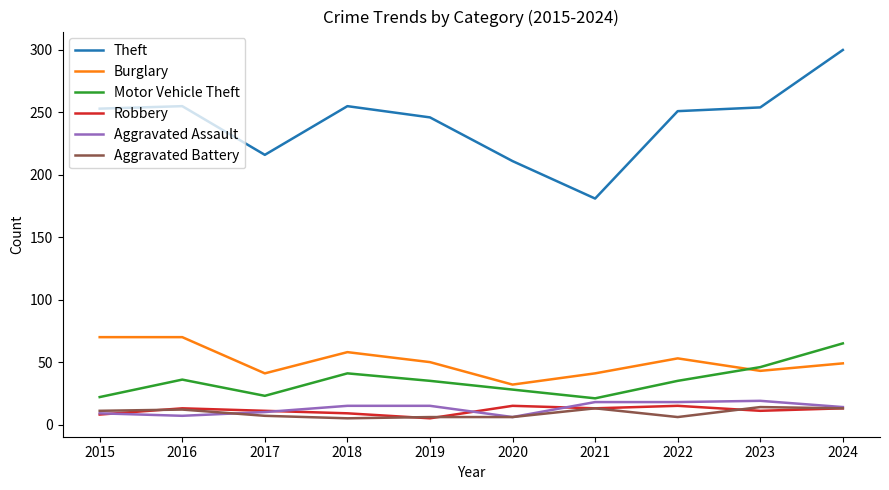

What is the difference between the Robbery values at 2016 and 2020?

2